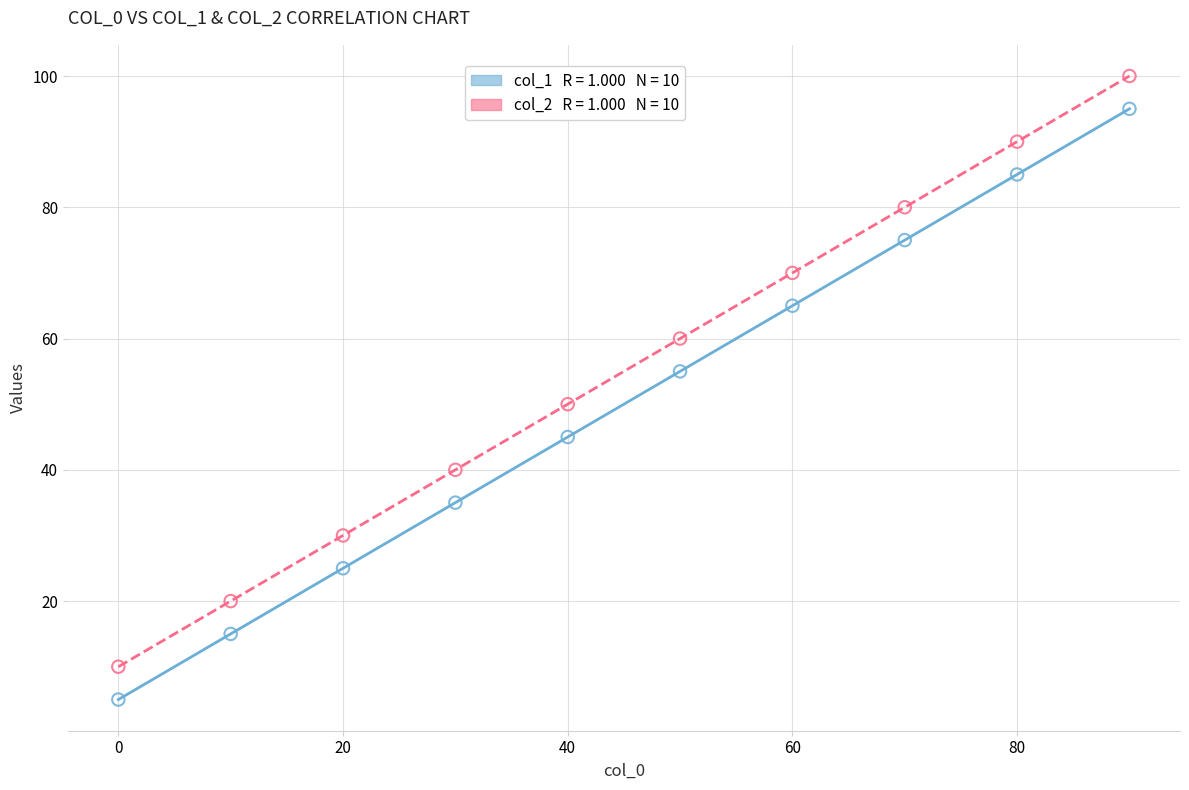

Across all data points, what is the range of X values (max minus min)?

90